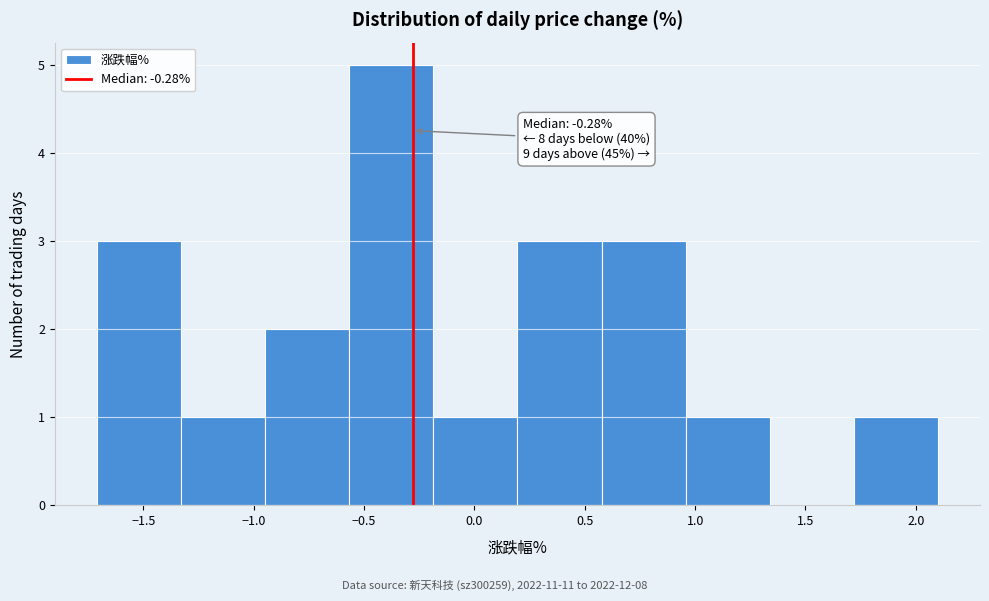

Over which range of the x-axis is the bar tallest?

-0.55 to -0.20